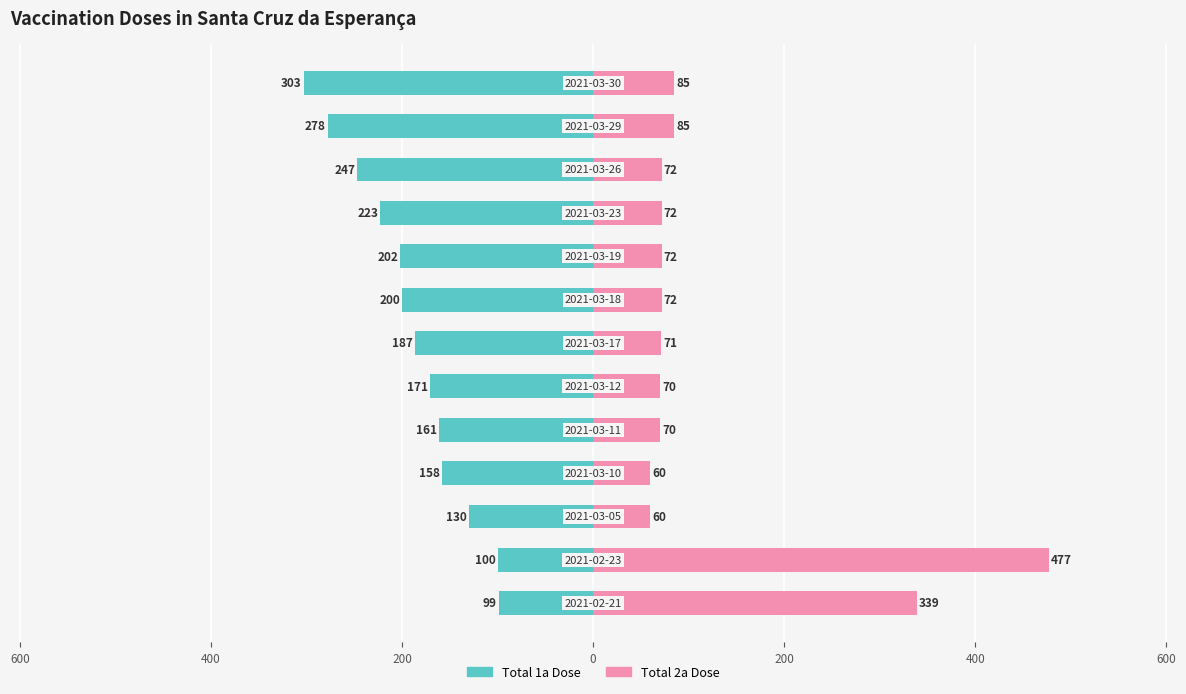

True or false: Total 2a Dose has a value of 26 at 400.

False